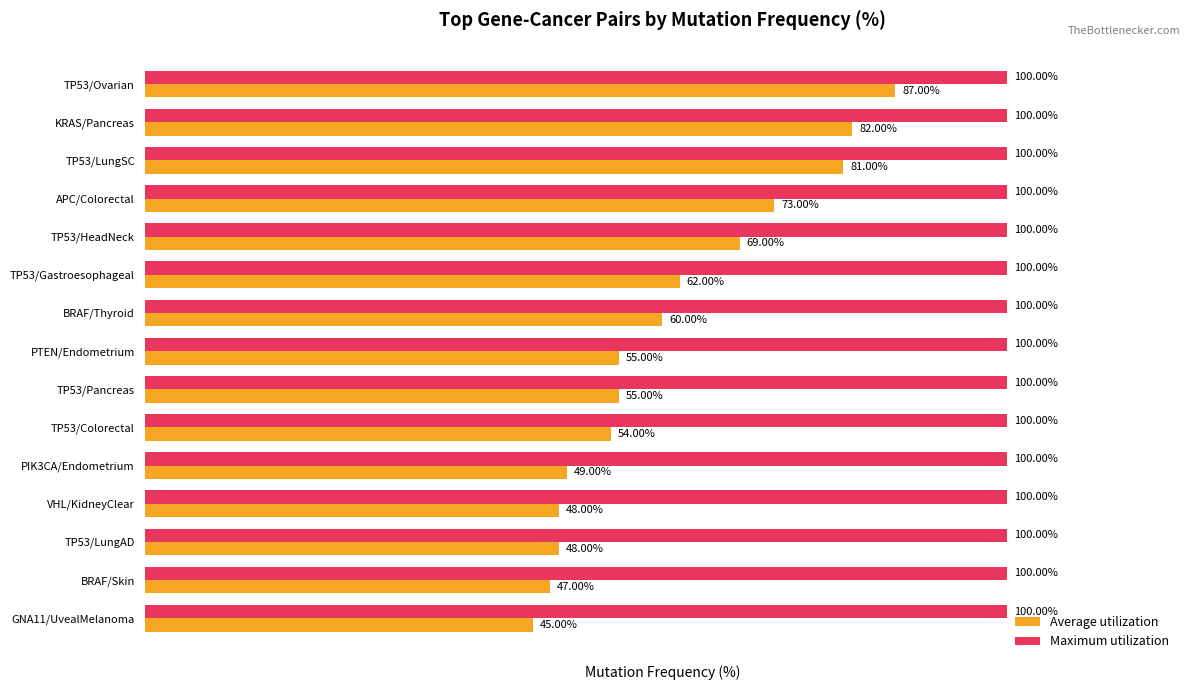

Which series has the largest total across all categories?

Maximum utilization